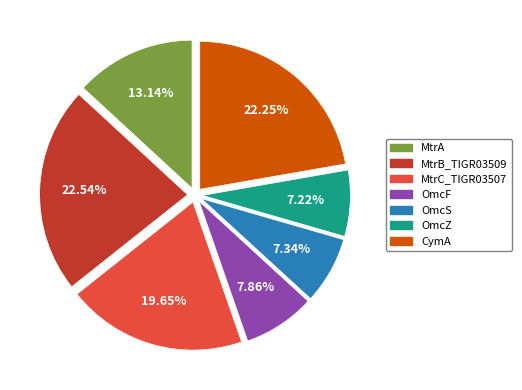

Do MtrA and MtrC_TIGR03507 together represent more than half of the pie?

No